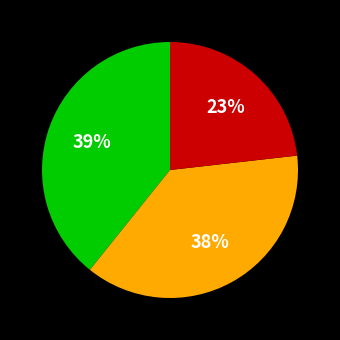

To the nearest percent, what is the difference between the largest and smallest slice percentages?

16%